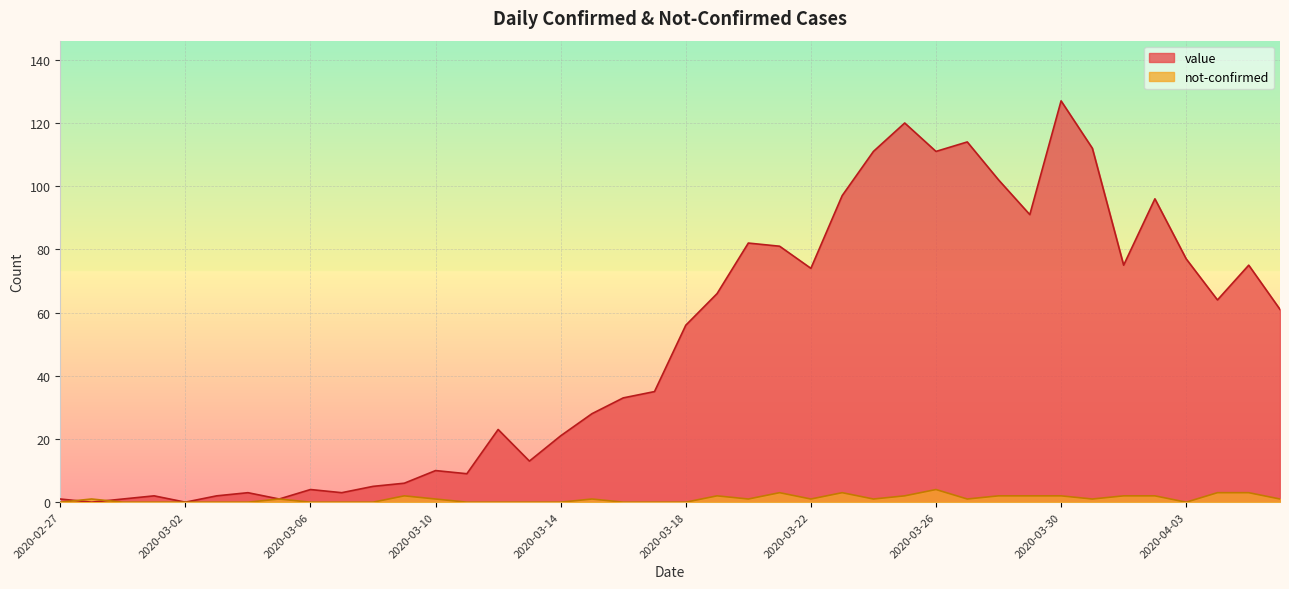

Where does the value series first go above 56?

2020-03-19